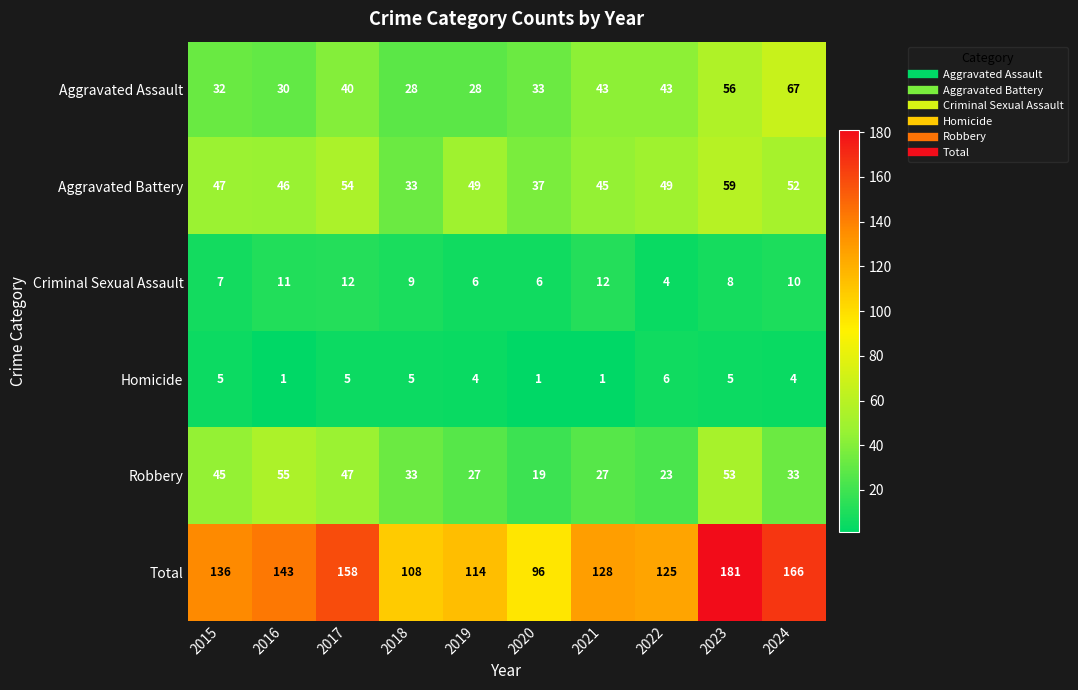

At which label does Criminal Sexual Assault first exceed 9?

2016